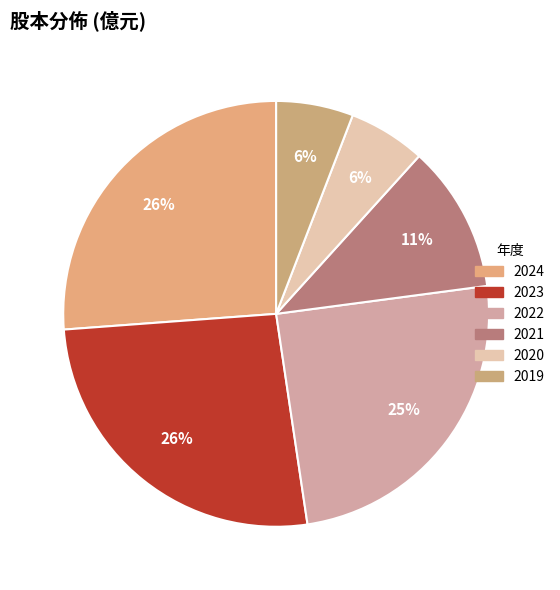

Is there a majority slice in this chart?

No